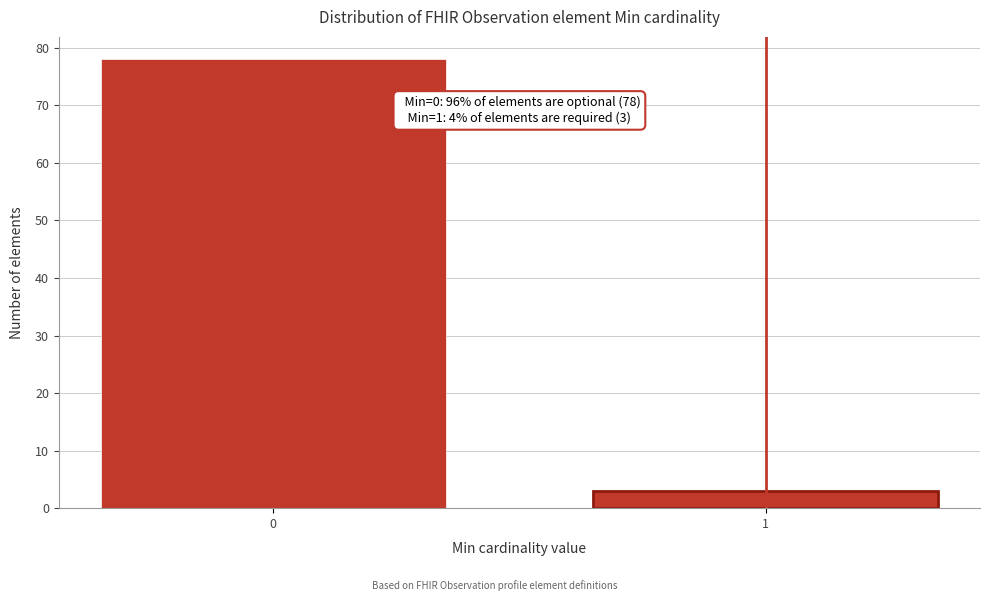

Reading right to left, transcribe all the data shown in this chart.

3	78